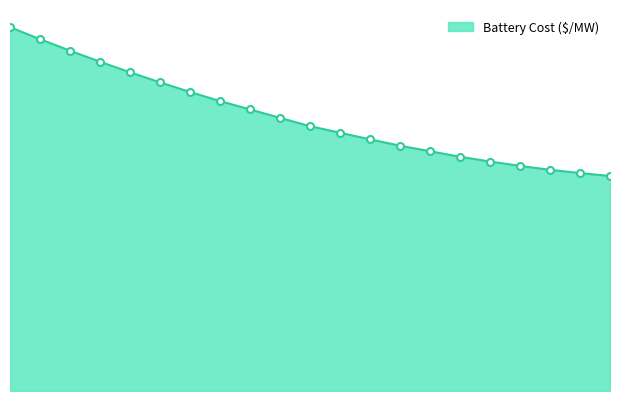

What is the smallest value displayed?

426411.2